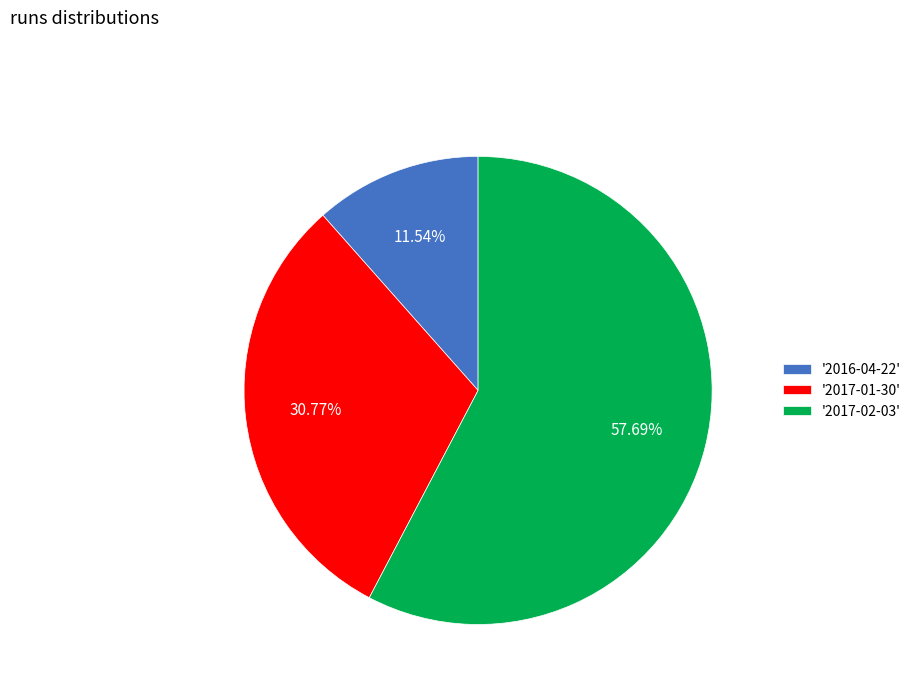

How many slices are in this pie chart?

3